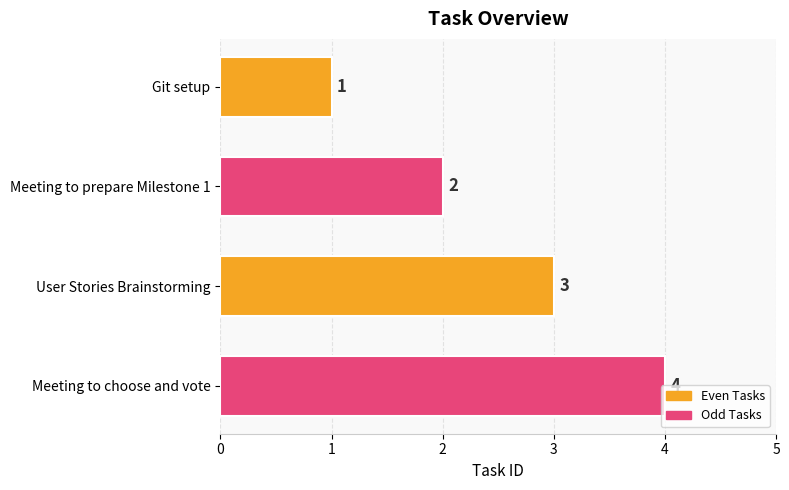

Which category has the highest value across all series?

Meeting to choose and vote